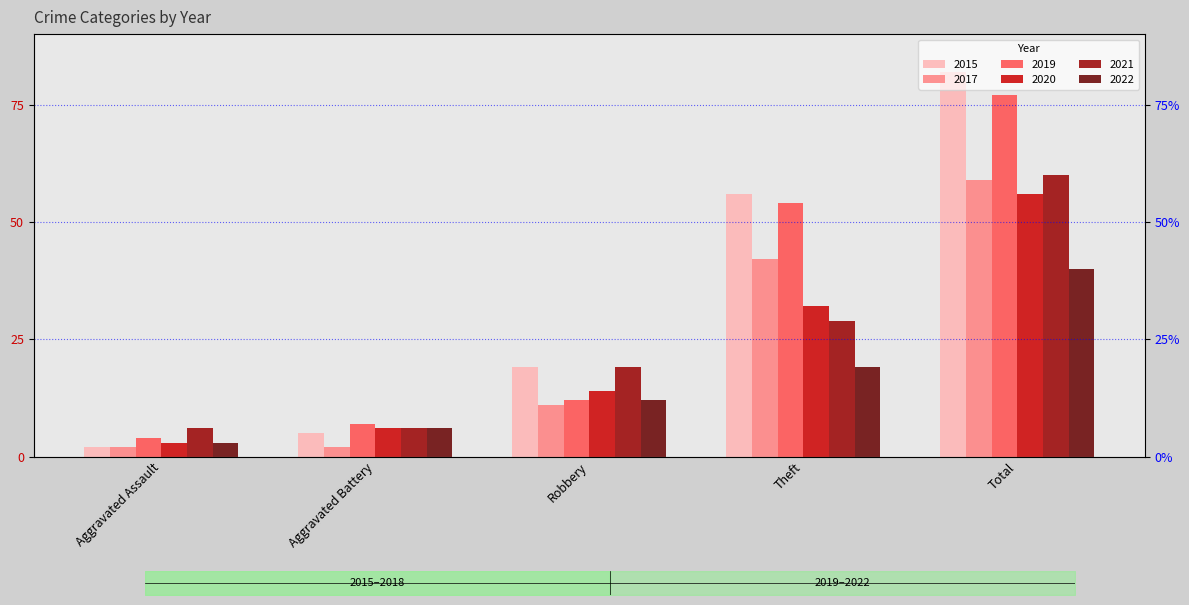

Rank the series by their maximum value, from highest to lowest.

2015, 2019, 2021, 2017, 2020, 2022